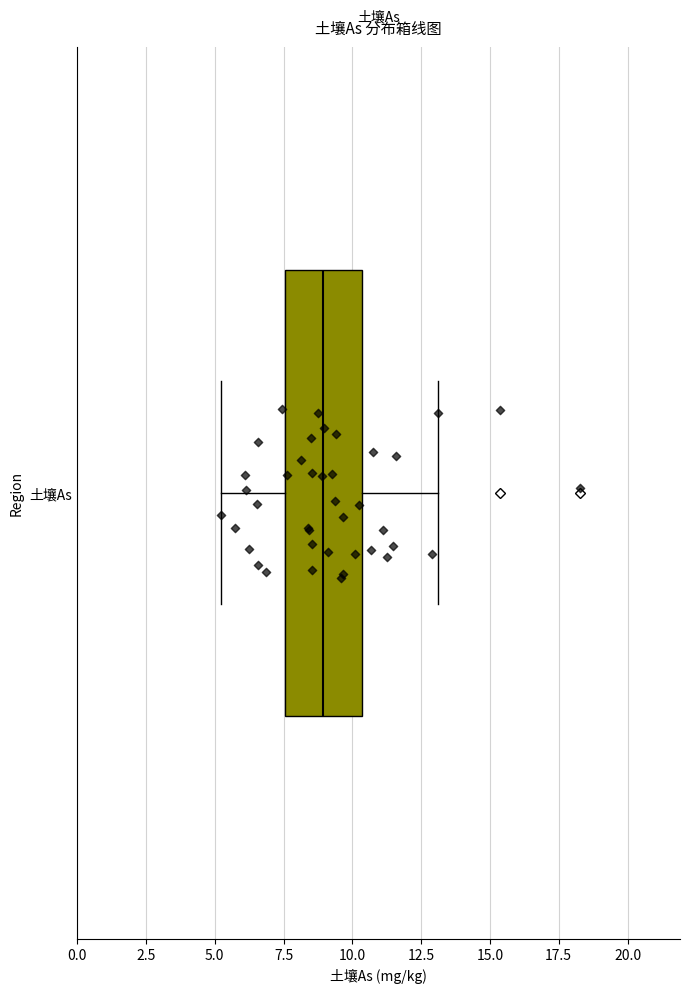

Read this box plot against the x-axis: the position of the median line, the range covered by the box, and the ends of both whiskers. The values are not printed on the chart, so give them approximately, as read against the axis.

median 9.0, box 7.5 to 10.5, whiskers 5.0 to 13.0